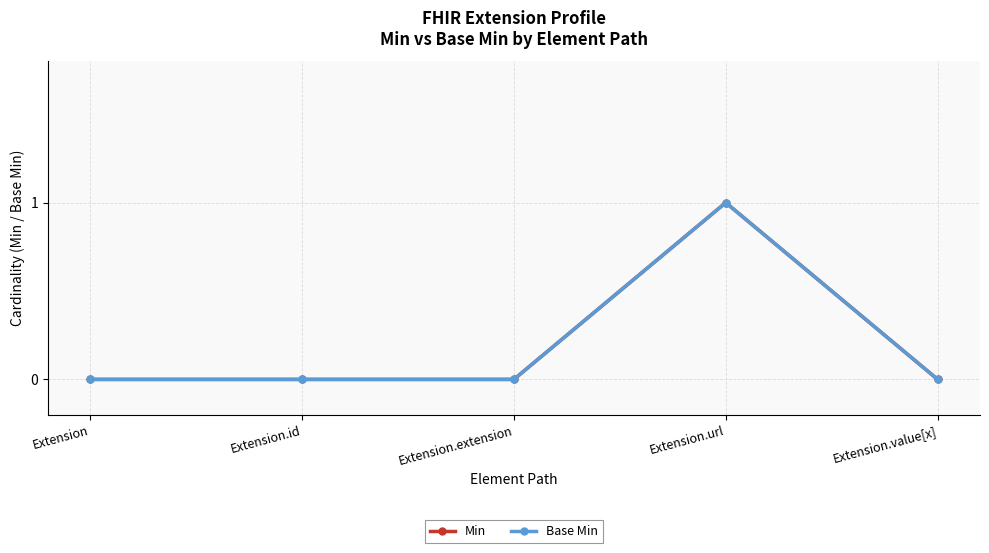

Between Extension.id and Extension.value[x], which series saw the biggest shift?

Min